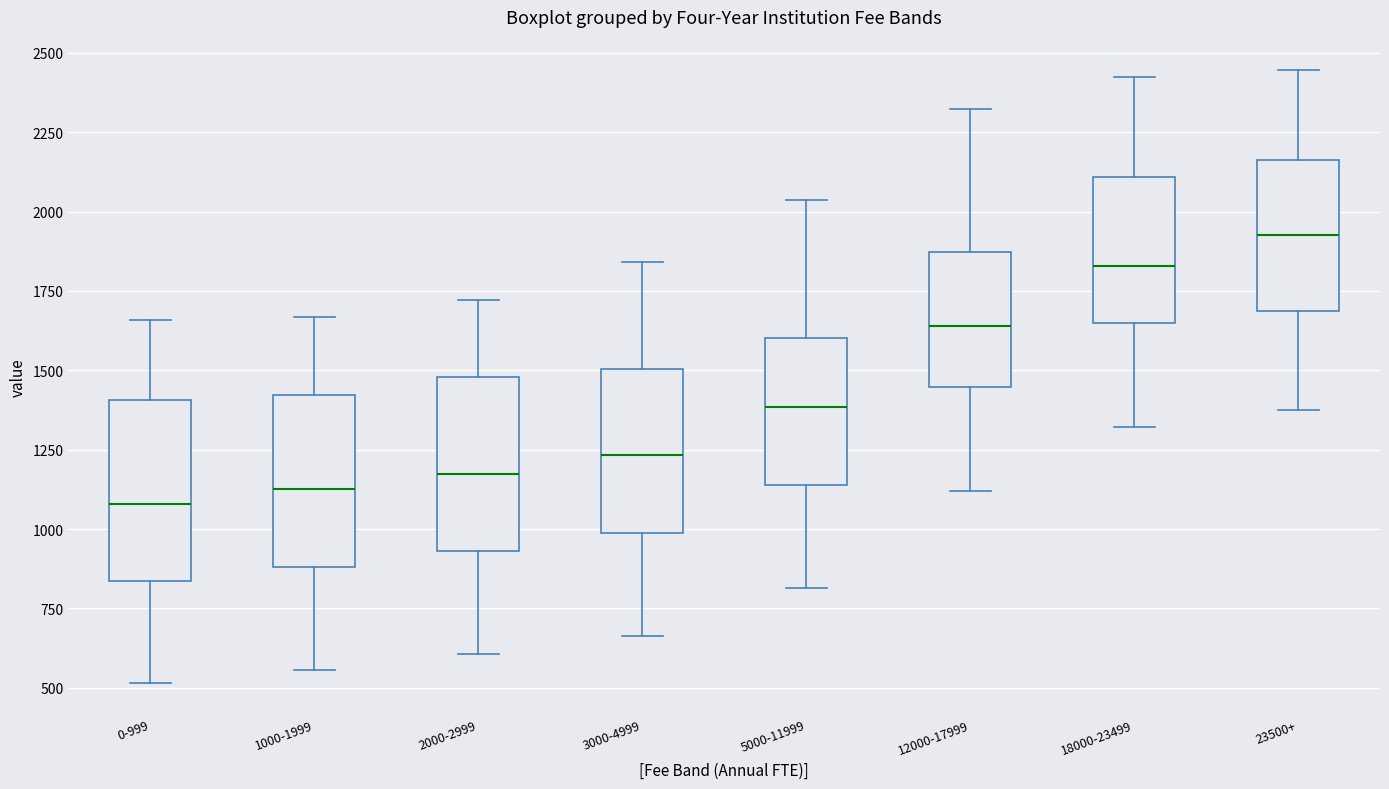

Reading left to right, transcribe this box plot: for each box, give where its median line is, the range the box spans, and where its two whiskers end, as read against the y-axis. The values are not printed on the chart, so give them approximately, as read against the axis.

0-999: median 1100, box 850 to 1400, whiskers 500 to 1650
1000-1999: median 1150, box 900 to 1400, whiskers 550 to 1650
2000-2999: median 1200, box 950 to 1500, whiskers 600 to 1700
3000-4999: median 1250, box 1000 to 1500, whiskers 650 to 1850
5000-11999: median 1400, box 1150 to 1600, whiskers 800 to 2050
12000-17999: median 1650, box 1450 to 1850, whiskers 1100 to 2300
18000-23499: median 1850, box 1650 to 2100, whiskers 1300 to 2400
23500+: median 1950, box 1700 to 2150, whiskers 1400 to 2450